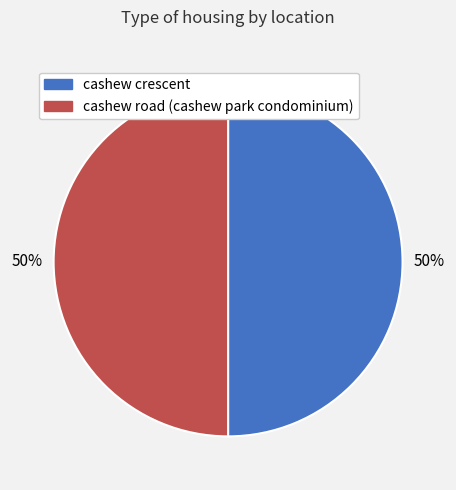

What is the ratio of the value at cashew crescent to the value at cashew road (cashew park condominium)?

1.0